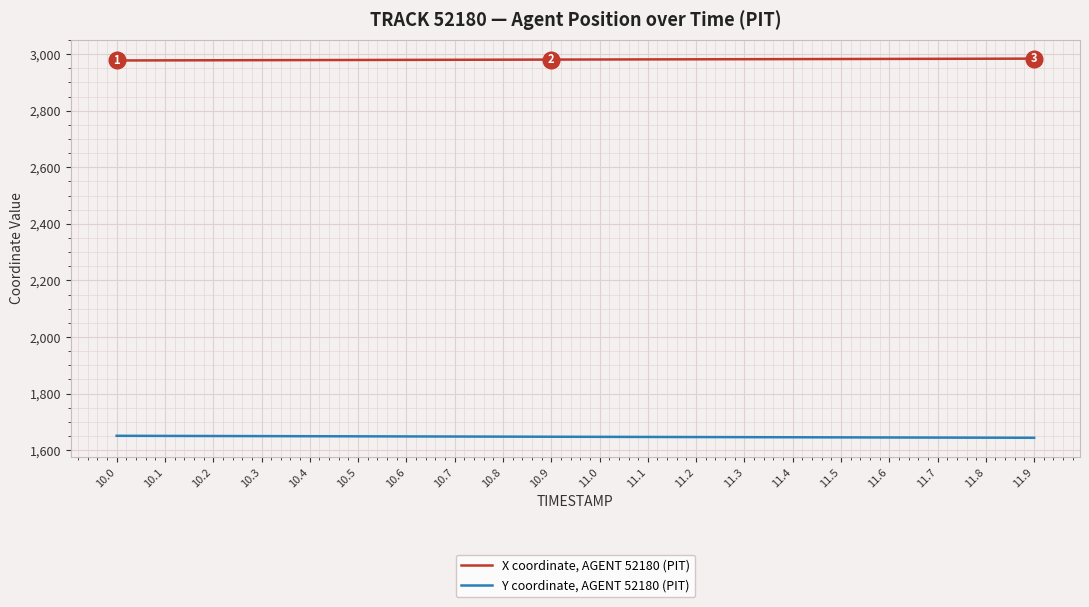

Rank the series by their average value, from highest to lowest.

X coordinate, AGENT 52180 (PIT), Y coordinate, AGENT 52180 (PIT)